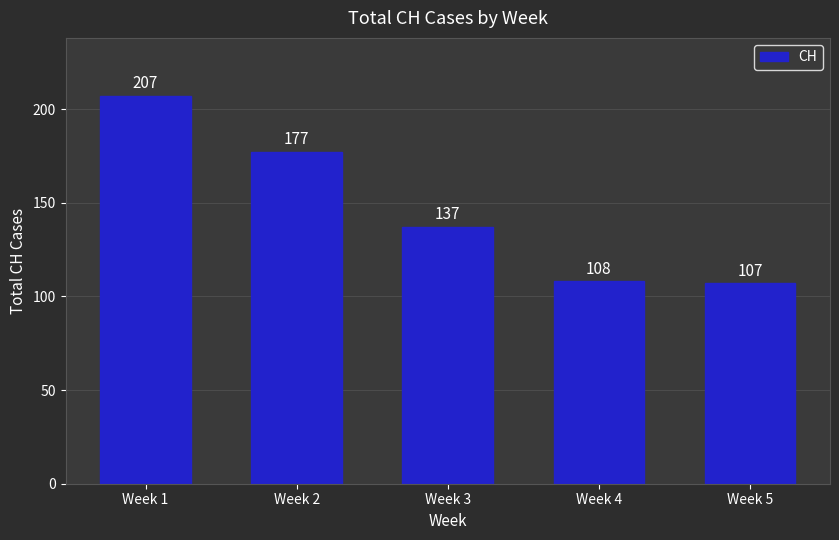

Rank the categories by value from highest to lowest.

Week 1, Week 2, Week 3, Week 4, Week 5